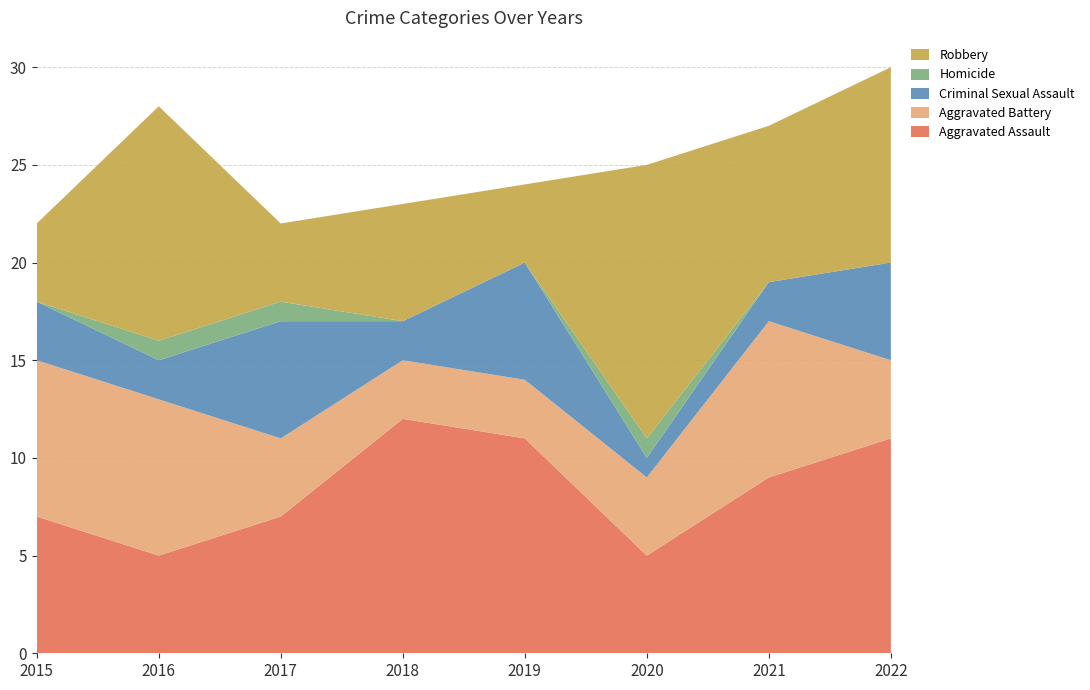

Reading left to right, transcribe all the data shown in this chart.

Aggravated Assault: 7	5	7	12	11	5	9	11
Aggravated Battery: 8	8	4	3	3	4	8	4
Criminal Sexual Assault: 3	2	6	2	6	1	2	5
Homicide: 0	1	1	0	0	1	0	0
Robbery: 4	12	4	6	4	14	8	10